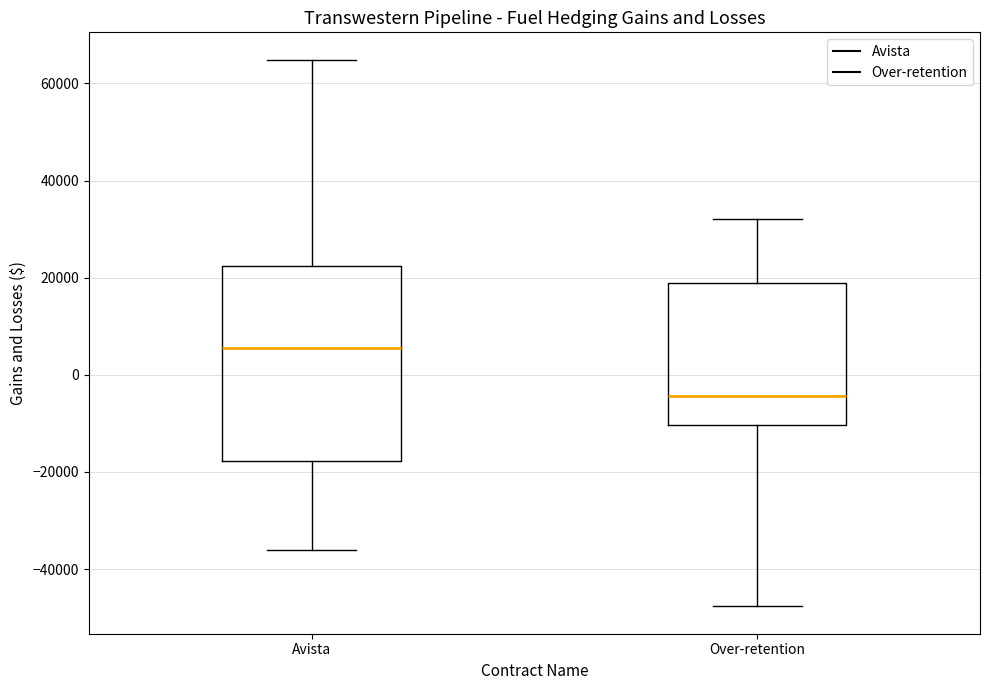

Reading left to right, transcribe this box plot: for each box, give where its median line is, the range the box spans, and where its two whiskers end, as read against the y-axis. The values are not printed on the chart, so give them approximately, as read against the axis.

Avista: median 6000, box -18000 to 22000, whiskers -36000 to 64000
Over-retention: median -4000, box -10000 to 18000, whiskers -48000 to 32000